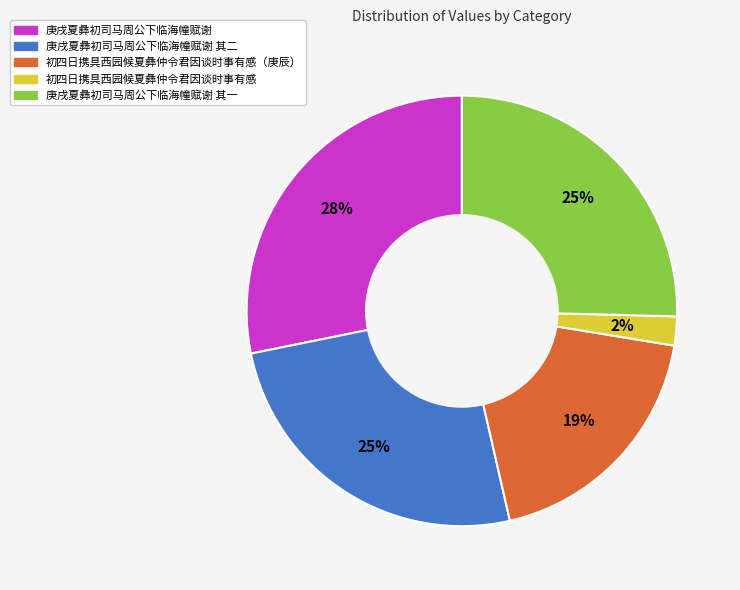

To the nearest percent, what is the difference between the largest and smallest slice percentages?

26%